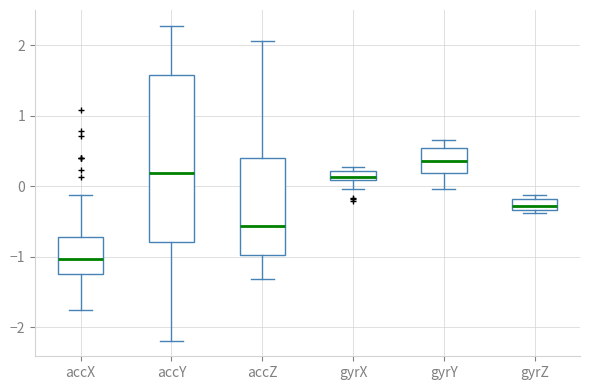

Which box has the highest median line?

gyrY